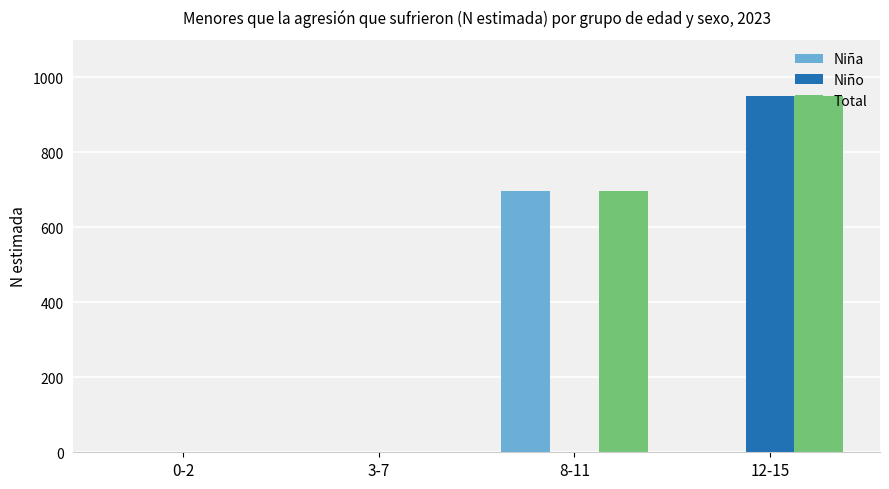

What is the sum of all Niño values?

950